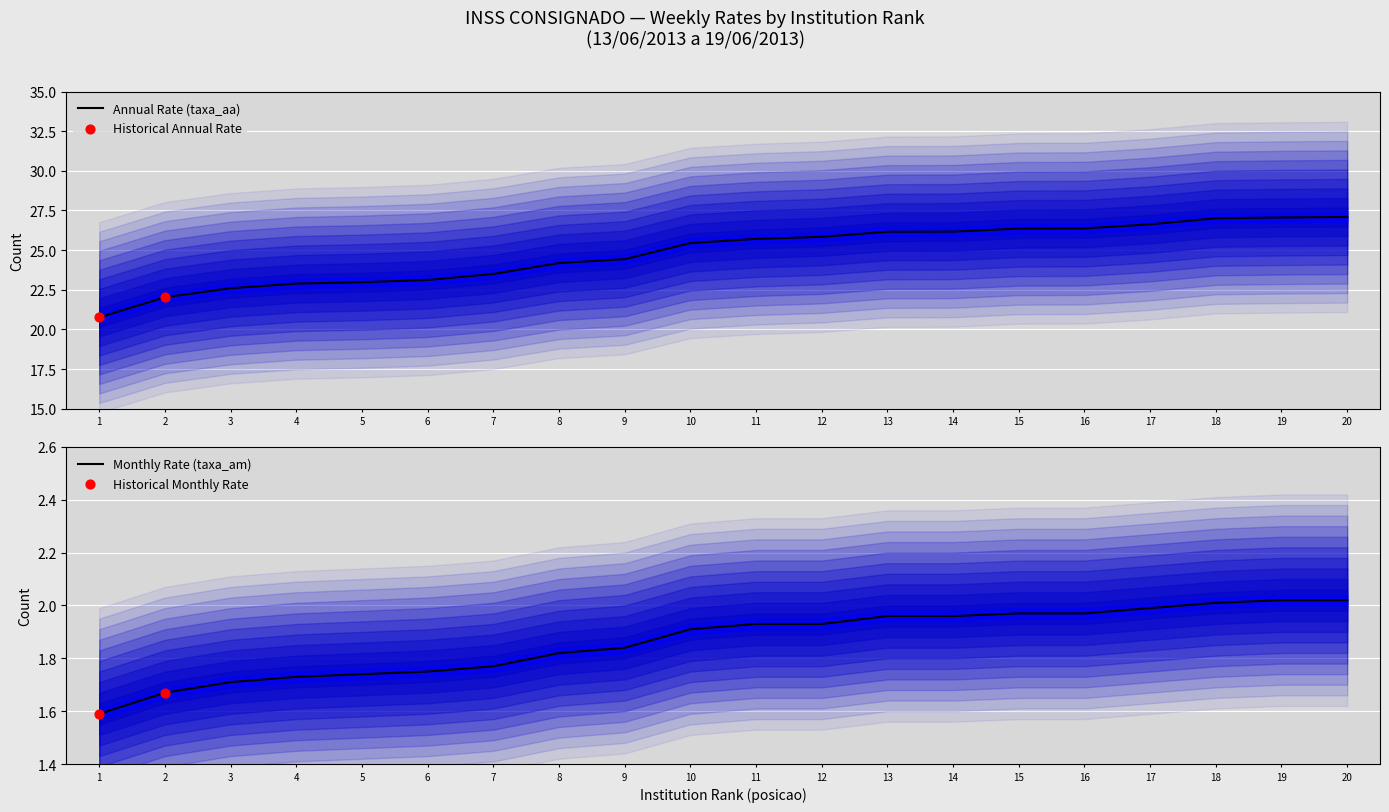

At how many categories does at least one series exceed 4?

20